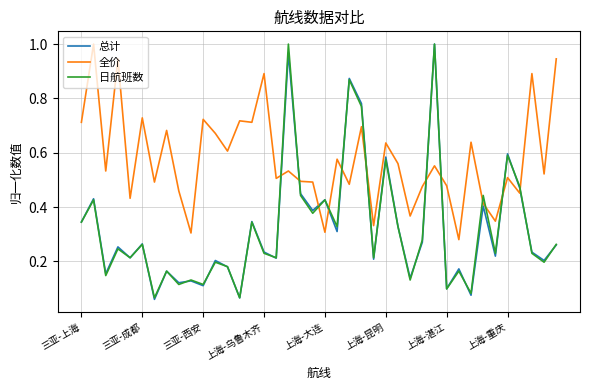

Which series has the largest total across all categories?

全价